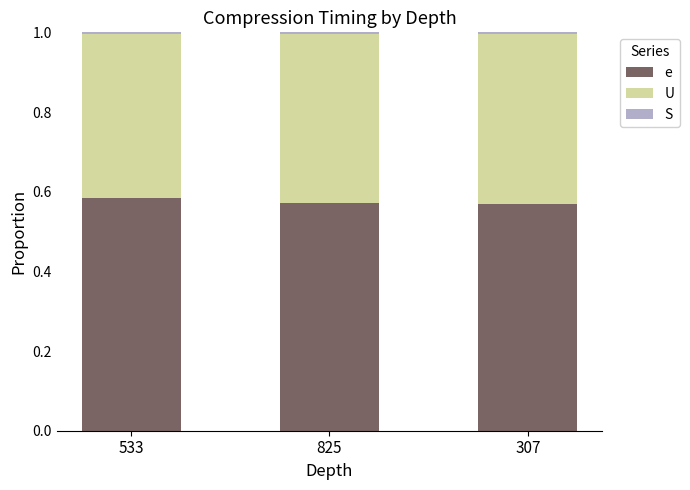

Which series has the largest total across all categories?

e